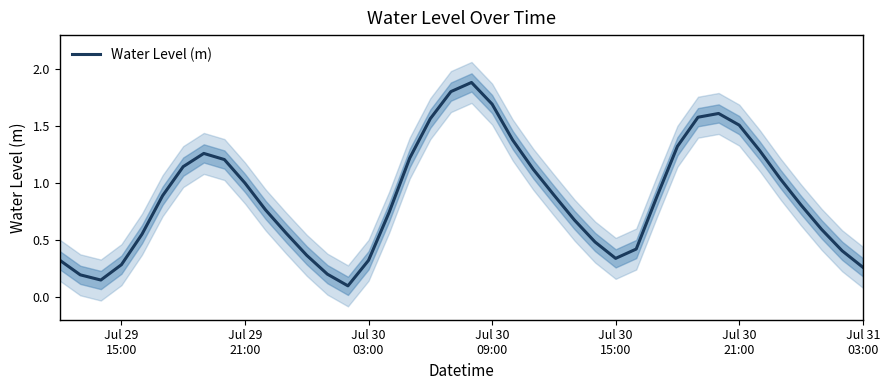

What is the minimum value shown in the chart?

0.1